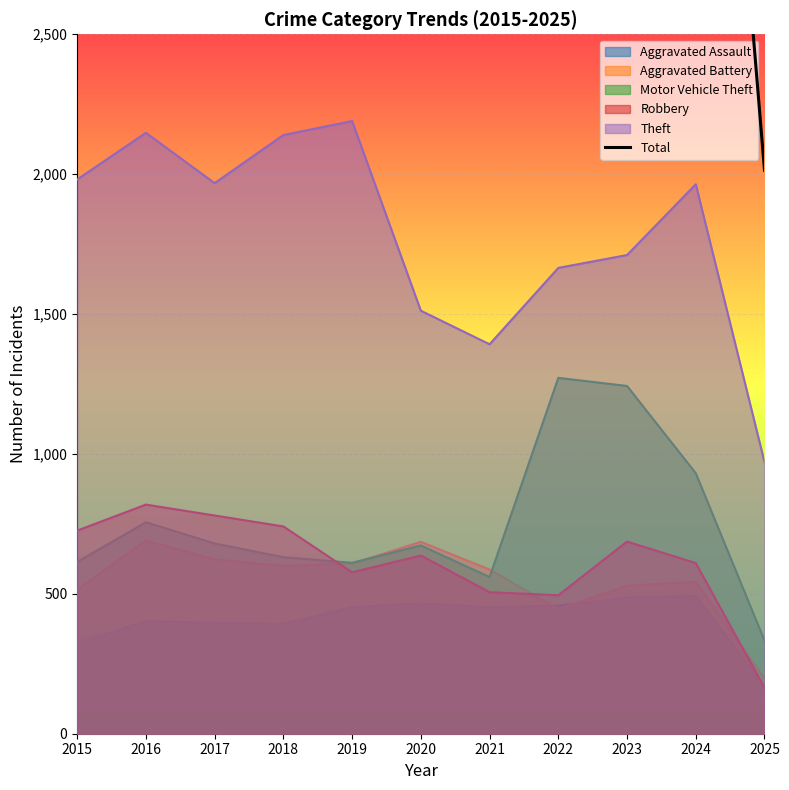

How many interior local peaks (higher than both neighbors) does the data have?

3